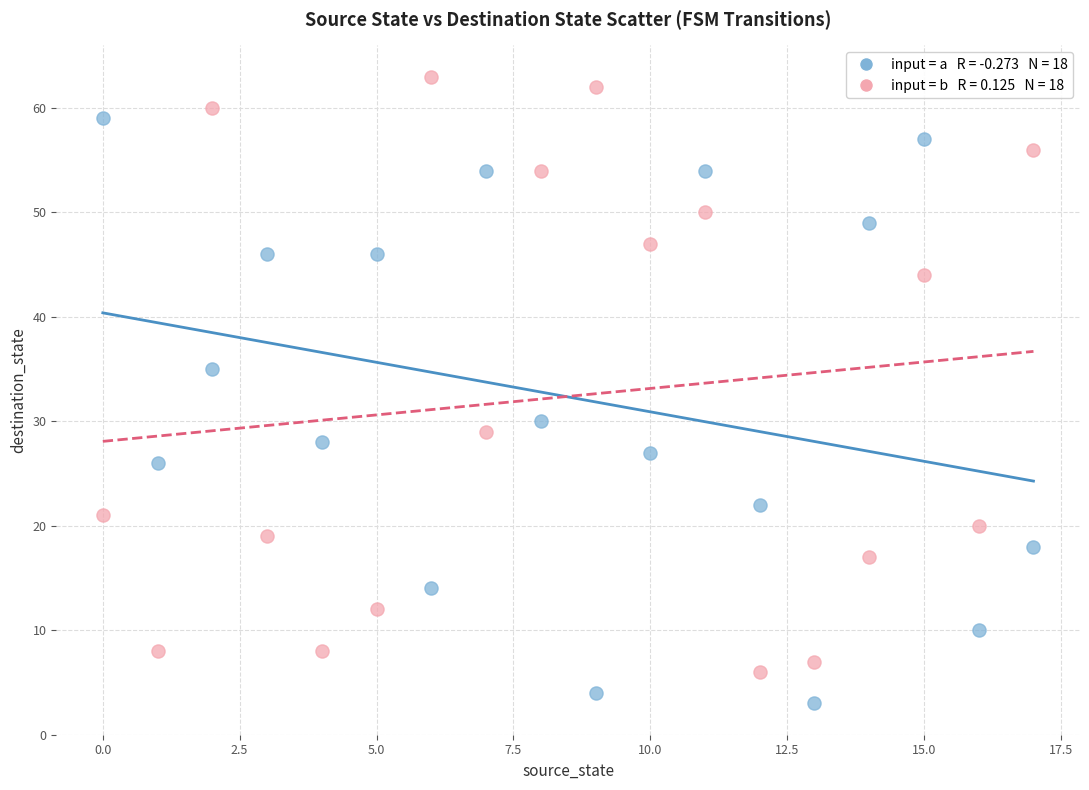

Across all series, what Y value is closest to 33?

35